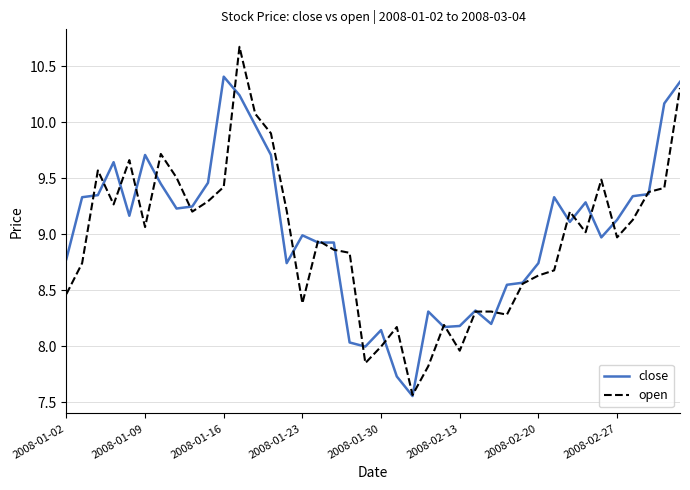

How many values in the open series are below 9?

20